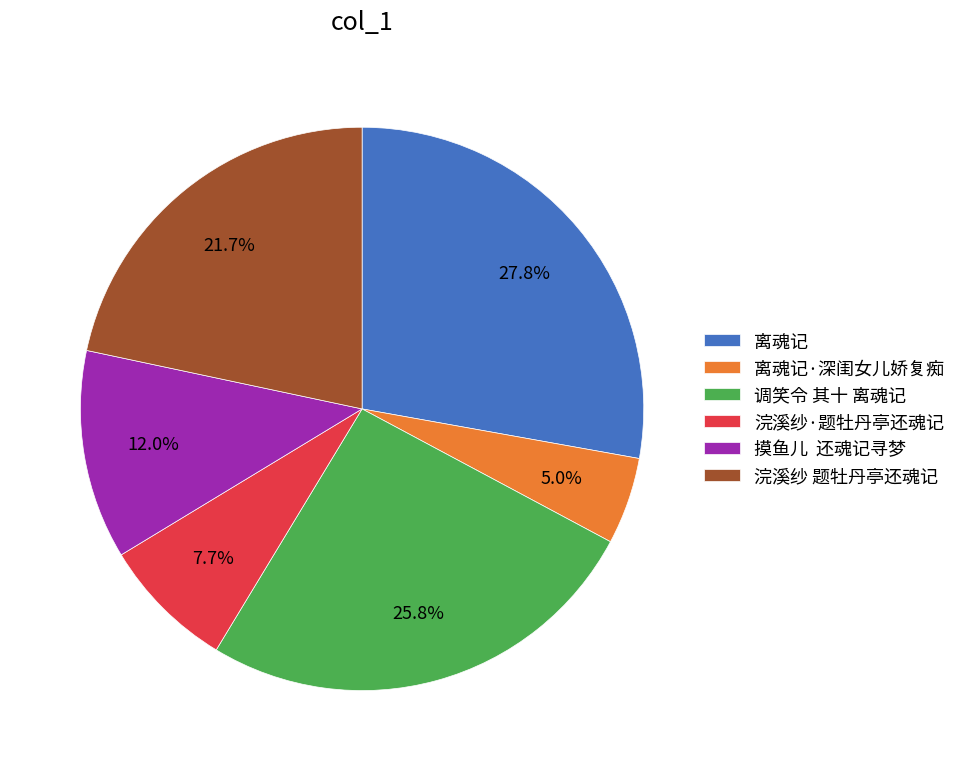

The 离魂记·深闺女儿娇复痴 slice represents 5% of the pie. True or false?

True